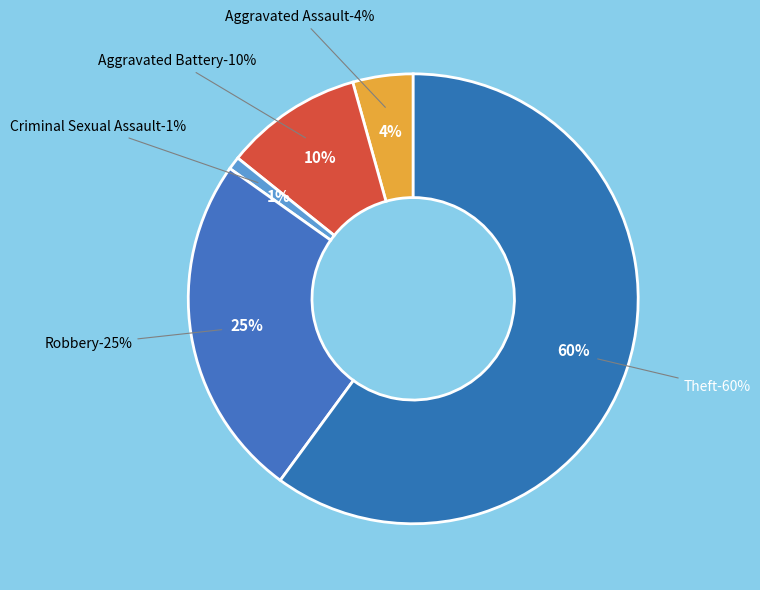

To the nearest percent, what is the combined percentage of Aggravated Battery and Criminal Sexual Assault?

11%